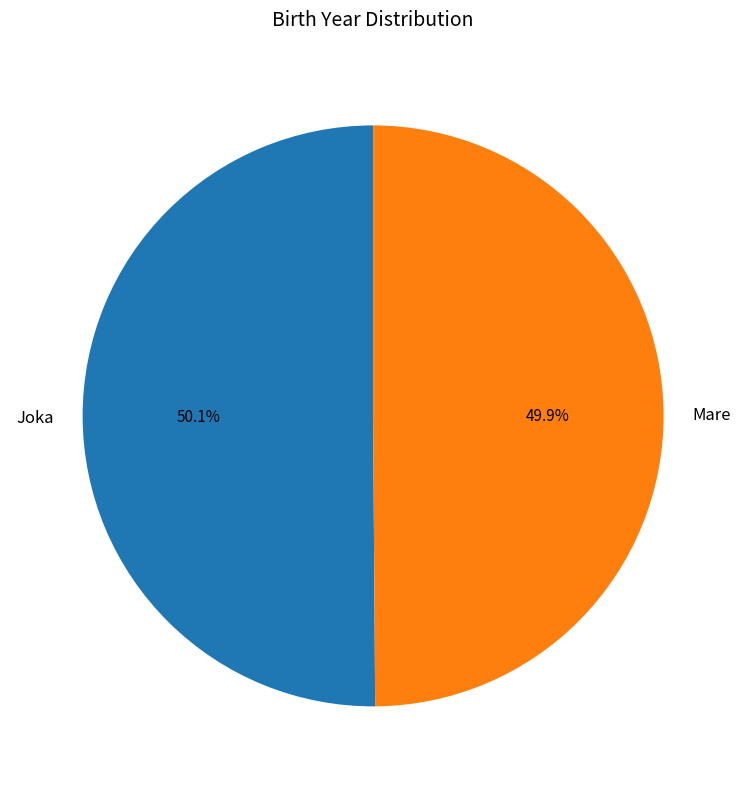

To the nearest percent, what is the average slice percentage?

50%